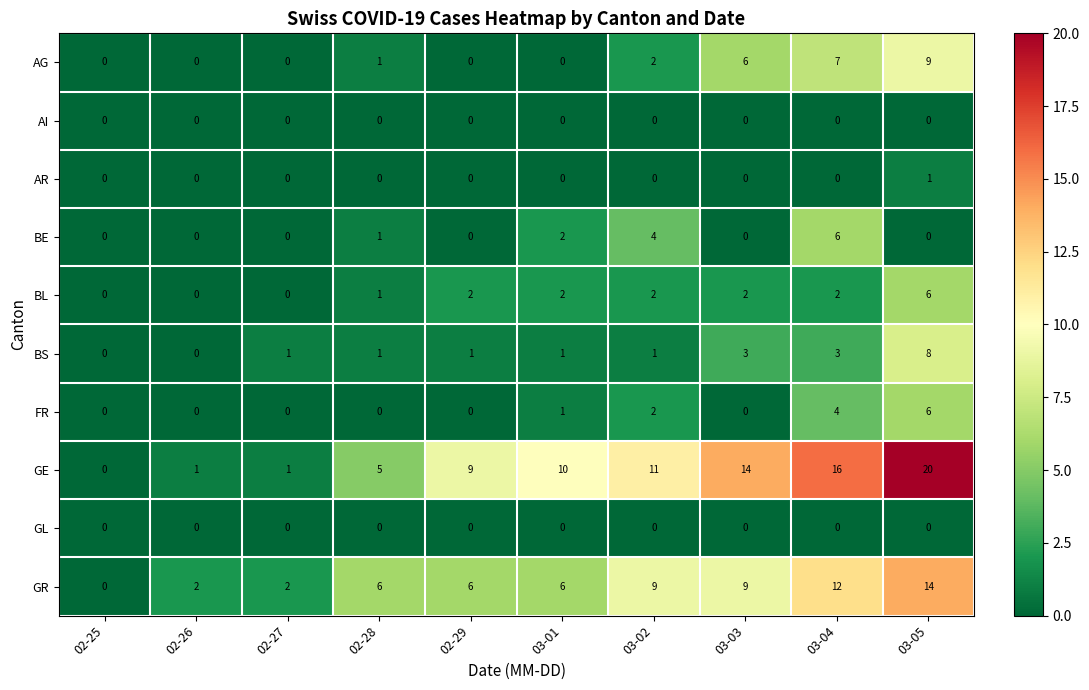

How many series are shown in this chart?

10